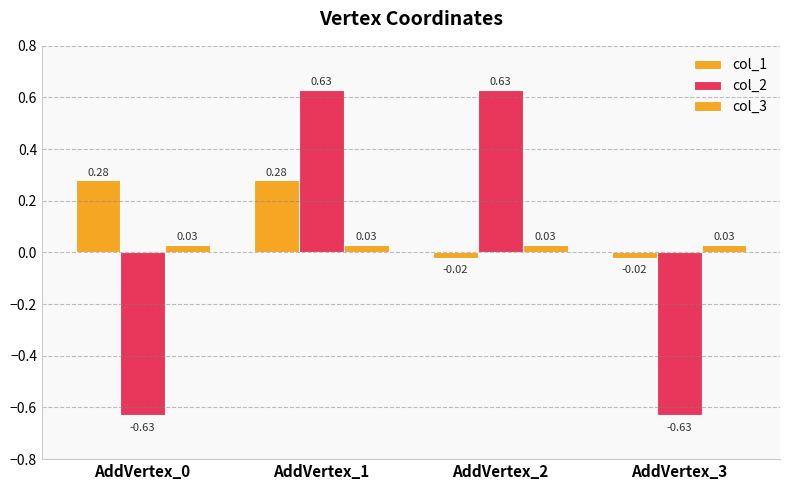

Reading right to left, transcribe all the data shown in this chart.

col_1: AddVertex_3=-0.0	AddVertex_2=-0.0	AddVertex_1=0.3	AddVertex_0=0.3
col_2: AddVertex_3=-0.6	AddVertex_2=0.6	AddVertex_1=0.6	AddVertex_0=-0.6
col_3: AddVertex_3=0.0	AddVertex_2=0.0	AddVertex_1=0.0	AddVertex_0=0.0